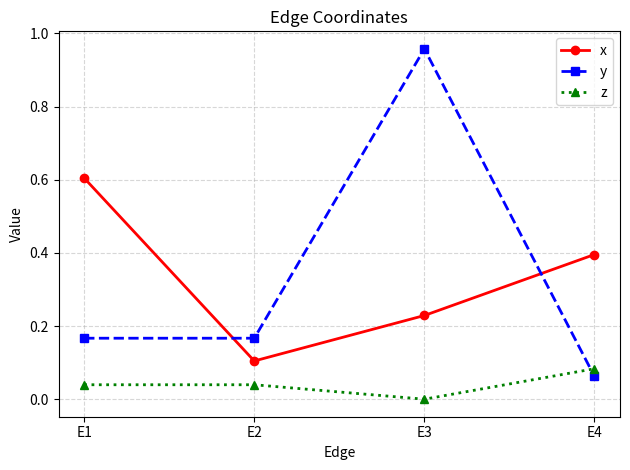

True or false: x has a value of 0.6 at E1.

True